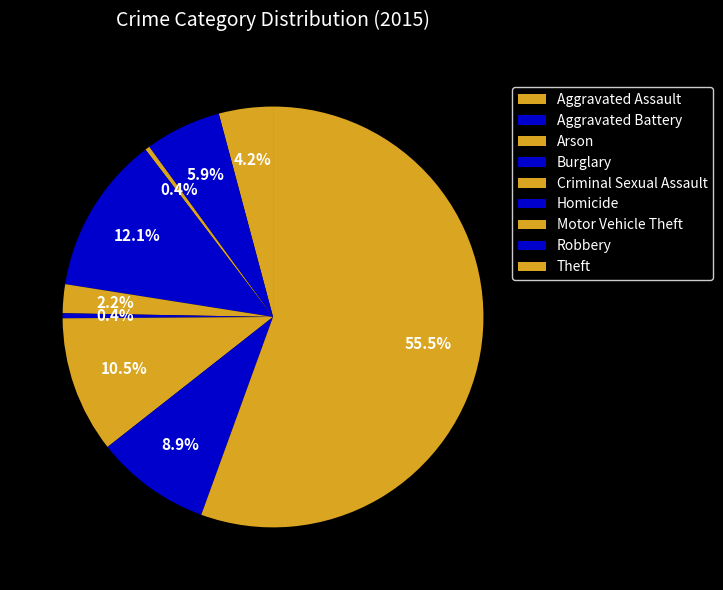

Does Theft represent more than half of the total?

Yes